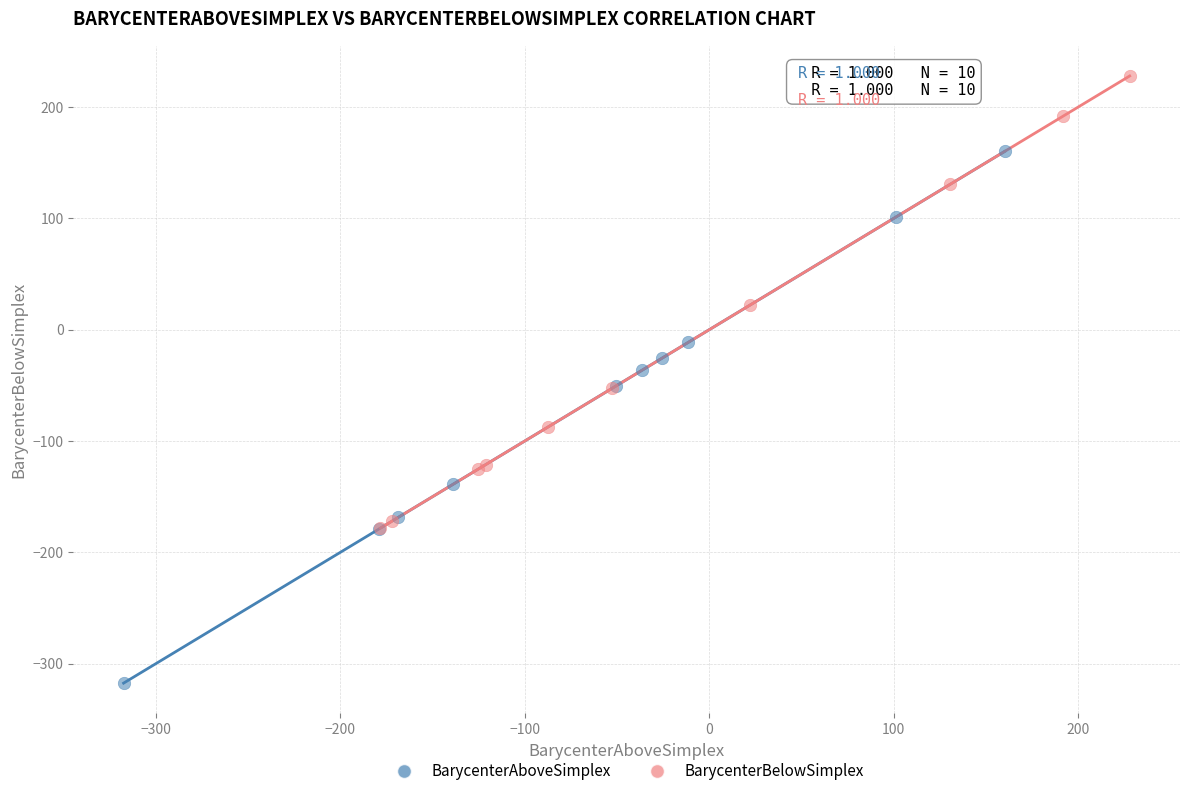

What are all the series names shown in the legend?

BarycenterAboveSimplex, BarycenterBelowSimplex